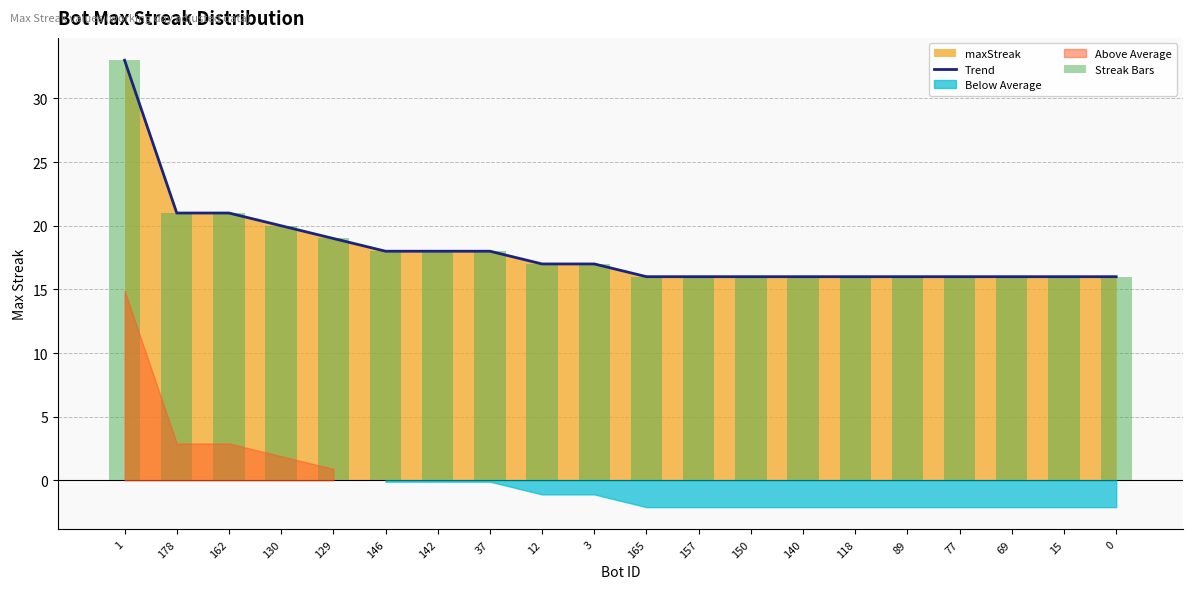

How many values in the Trend series exceed 17?

8